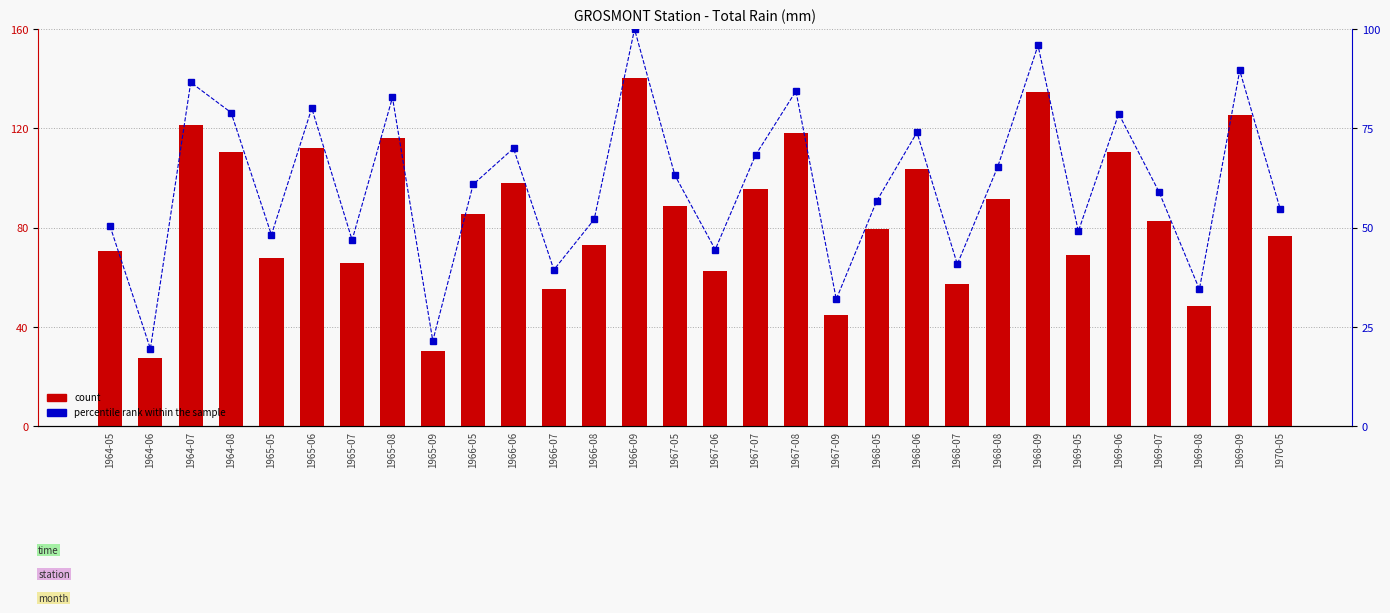

Which series has the widest spread of values?

count